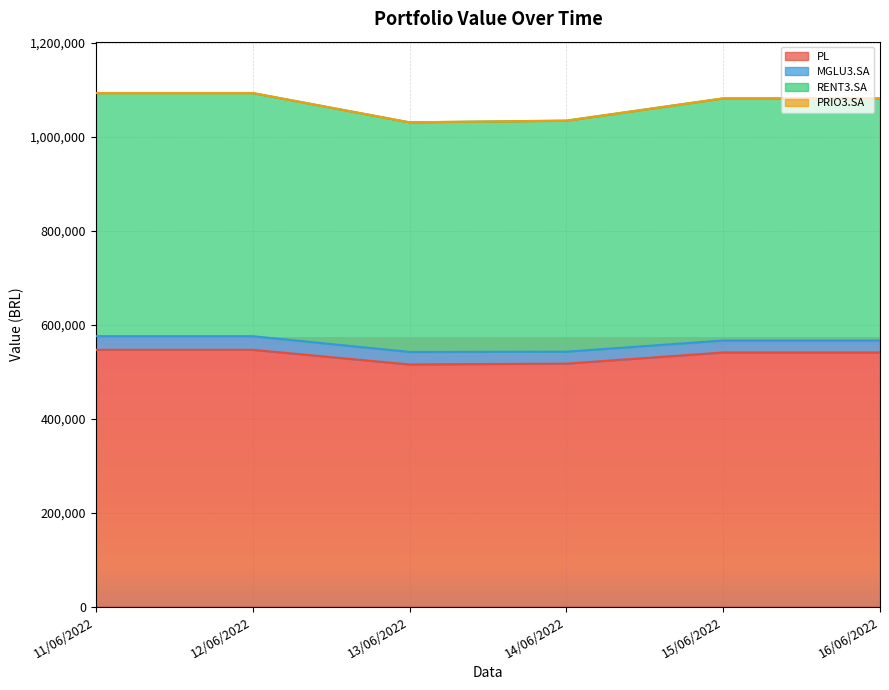

True or false: RENT3.SA and PL intersect in this chart.

False